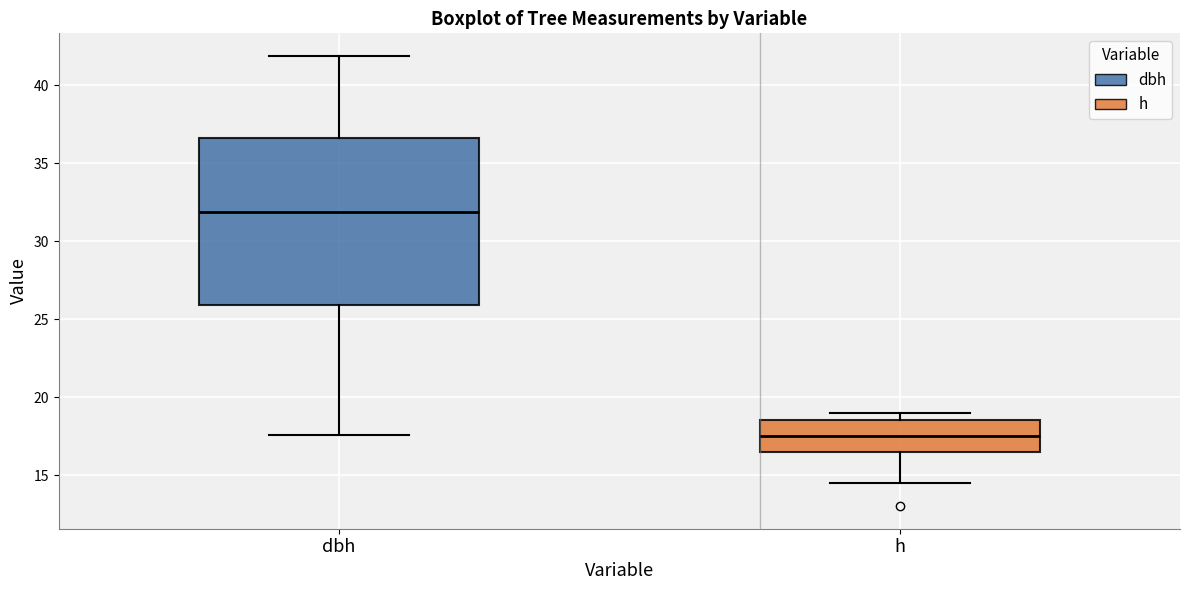

Which box is the tallest, from its lower edge to its upper edge?

dbh